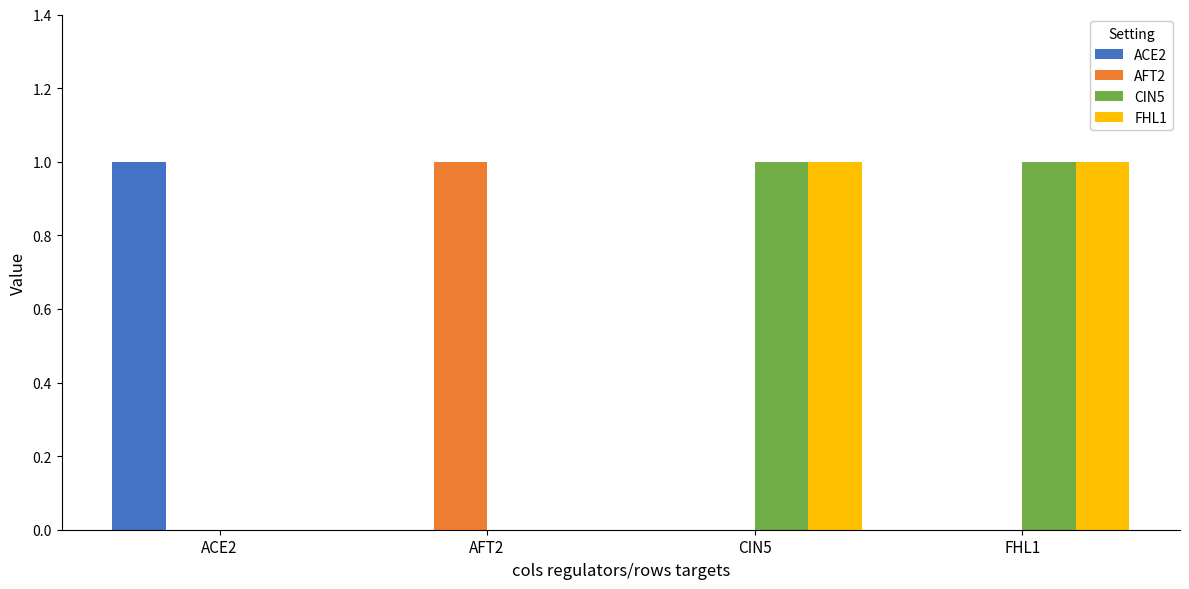

How many FHL1 values are between 0 and 1?

4